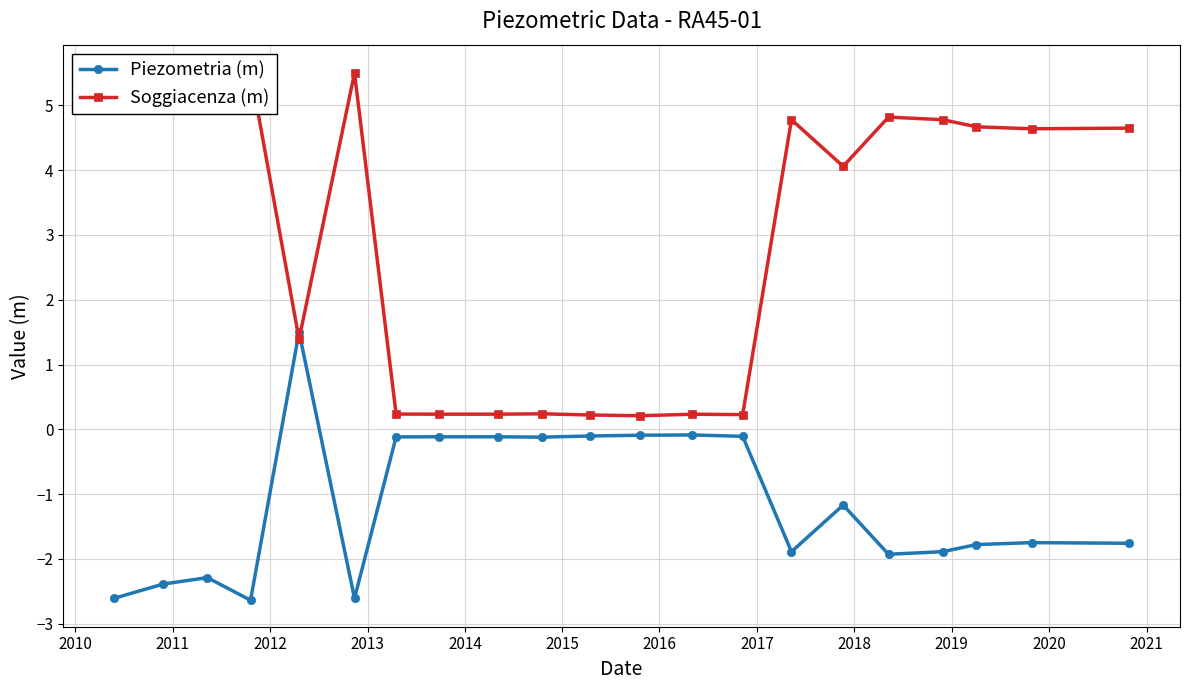

Rank the series by their average value, from highest to lowest.

Soggiacenza (m), Piezometria (m)